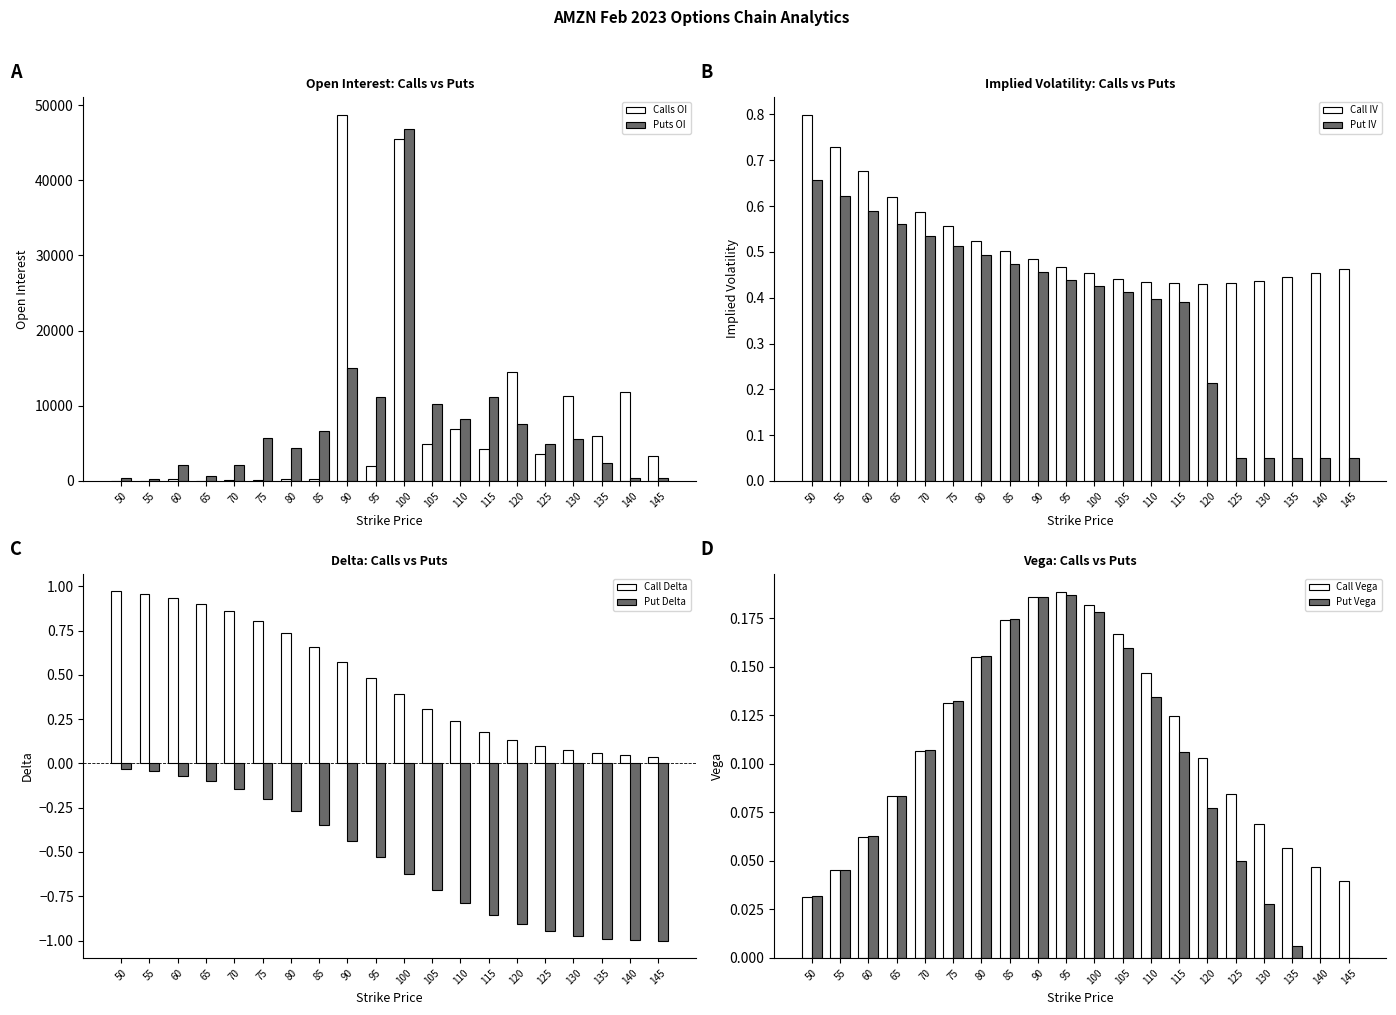

Are the bars horizontal?

No